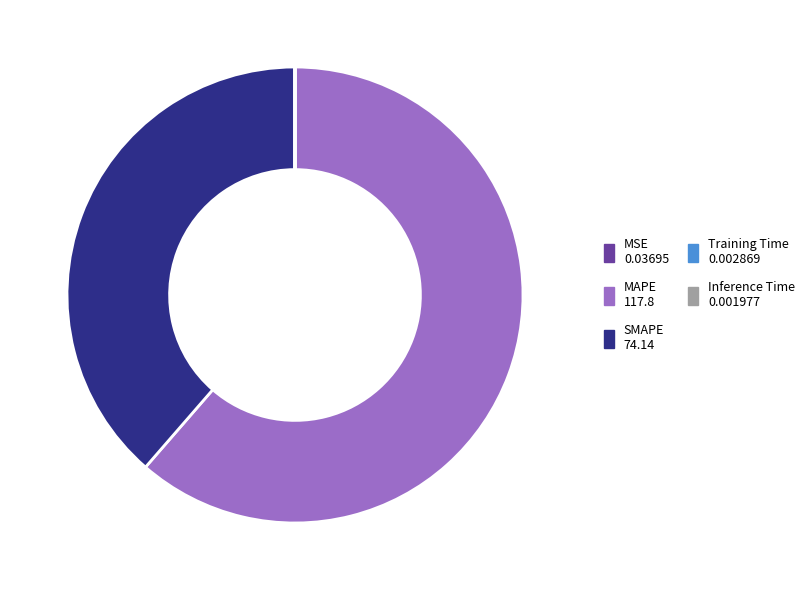

True or false: MAPE accounts for 51% of the total.

False